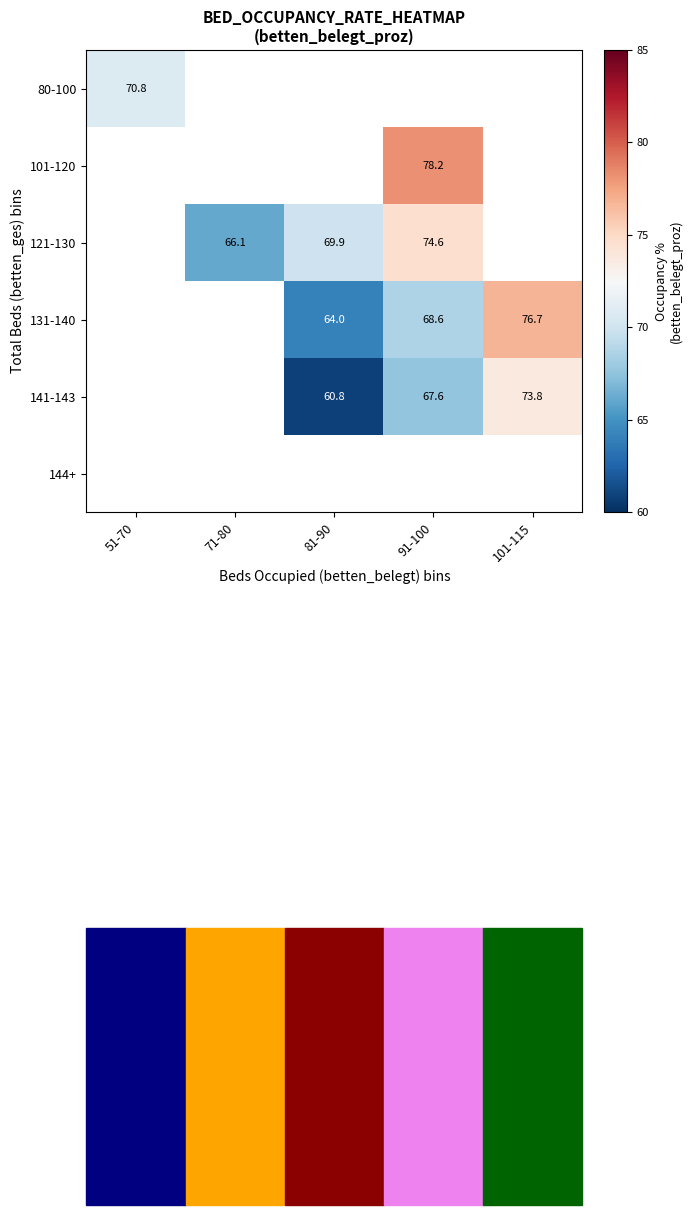

How many data points does each series have?

5